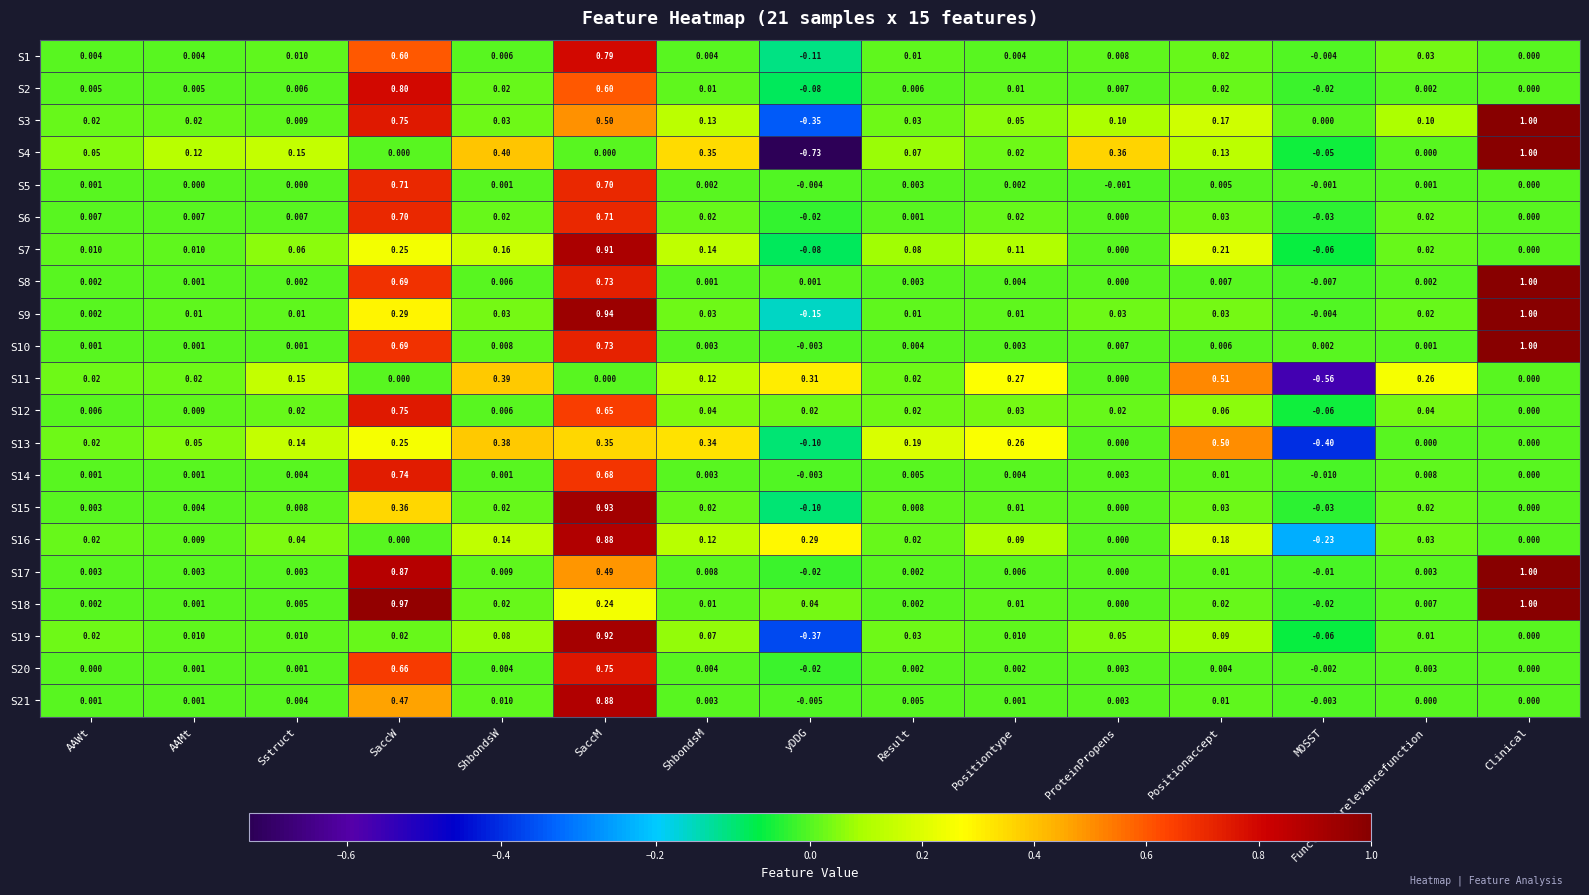

Between yDDG and ProteinPropens, which series saw the biggest shift?

S4